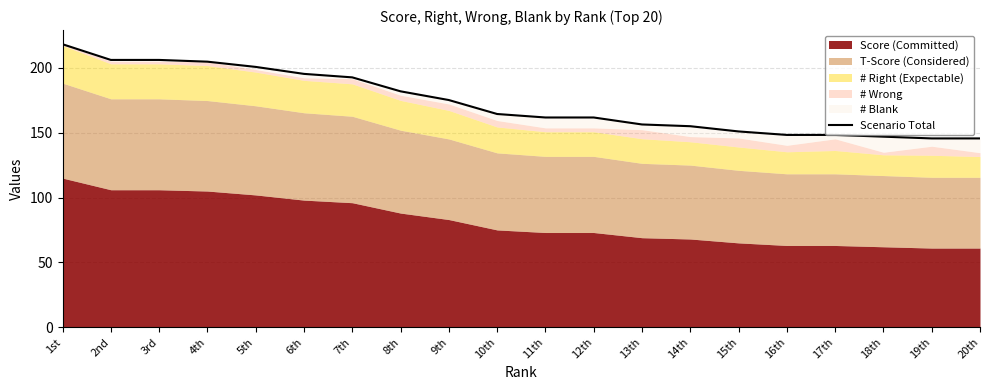

What position from the left is 5th?

5